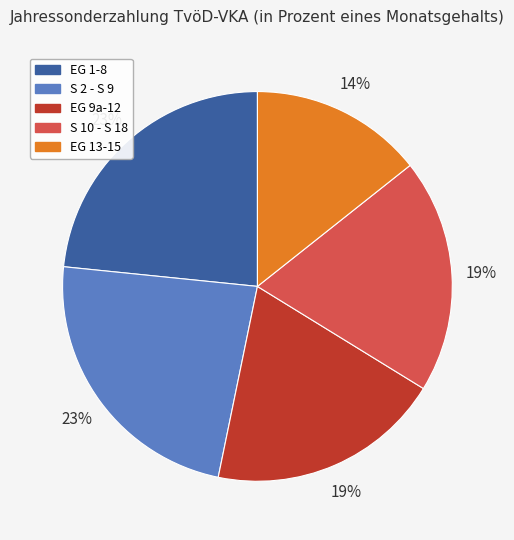

Do S 10 - S 18 and S 2 - S 9 together represent more than half of the pie?

No